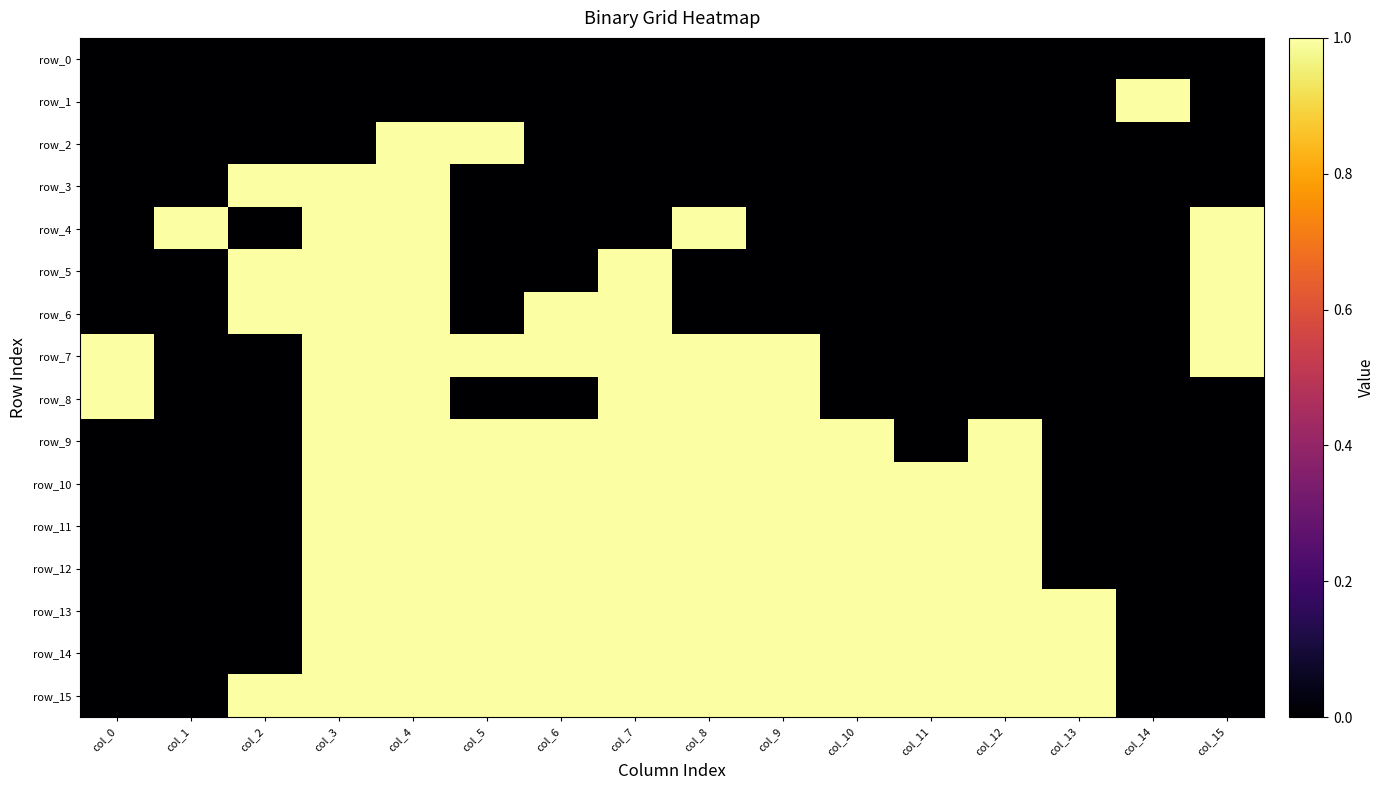

Is it true that row_7 equals 0 at col_1?

True